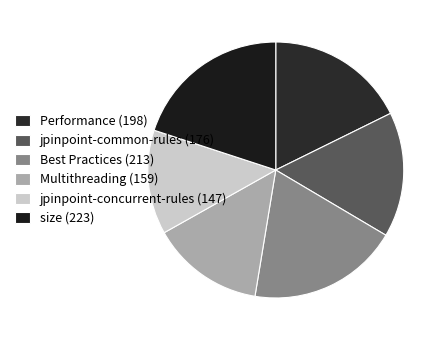

To the nearest percent, what is the difference between the largest and smallest slice percentages?

7%